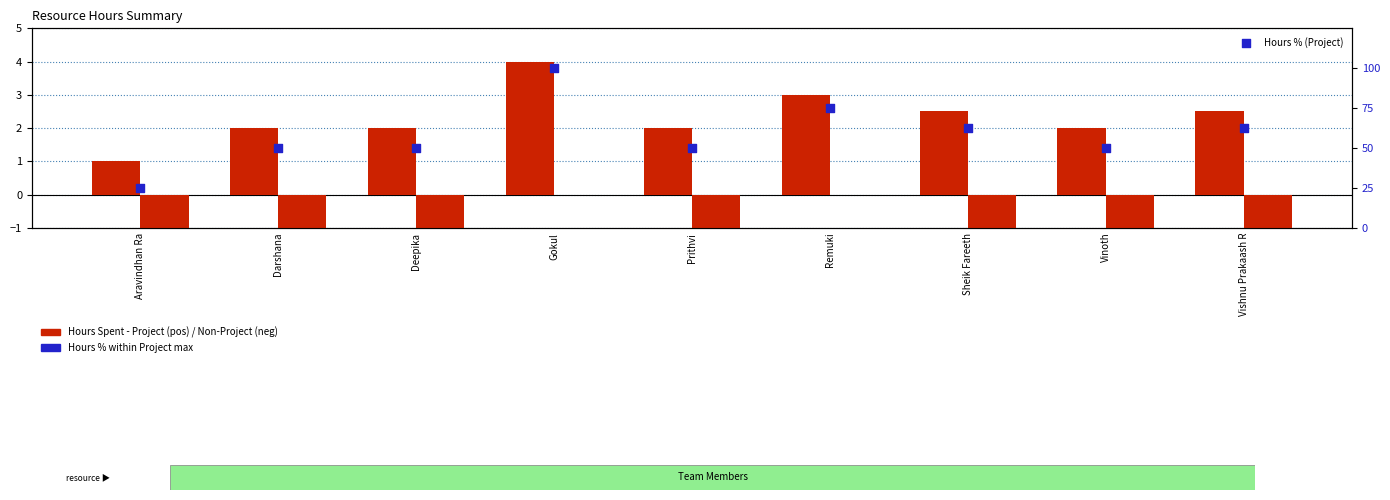

Which series reaches the maximum Y coordinate?

Hours % (Project)